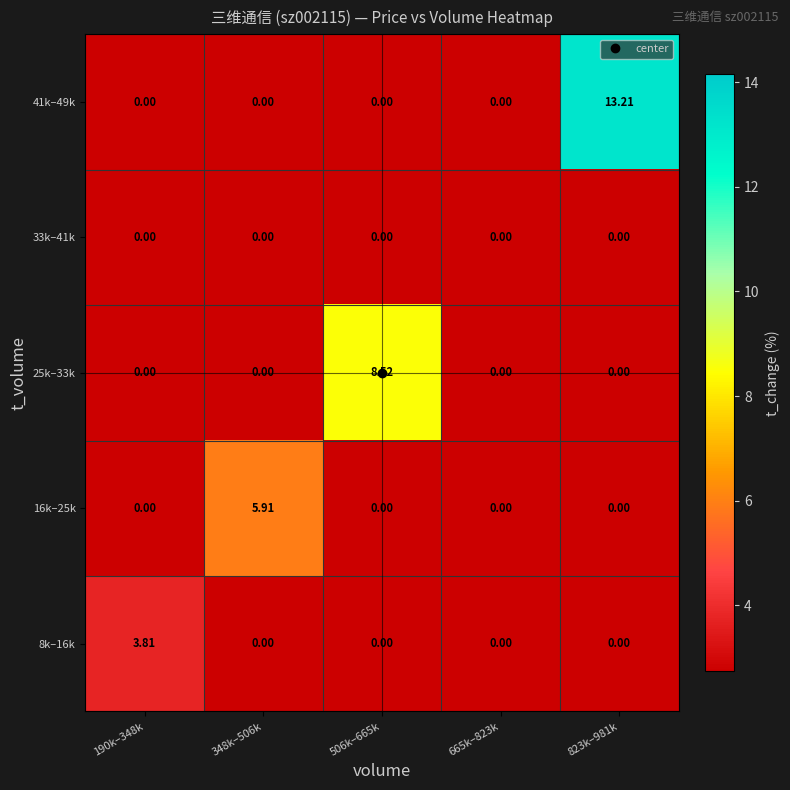

What is the difference between the highest and lowest values at 823k–981k?

13.2